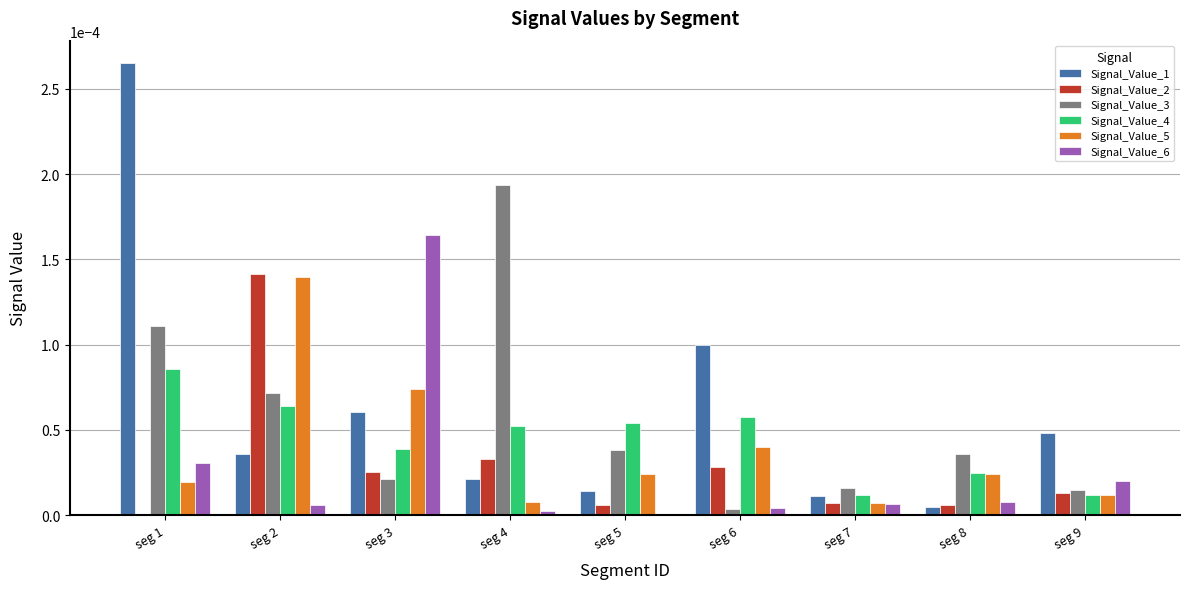

At which category is the sum across all series the highest?

seg 1